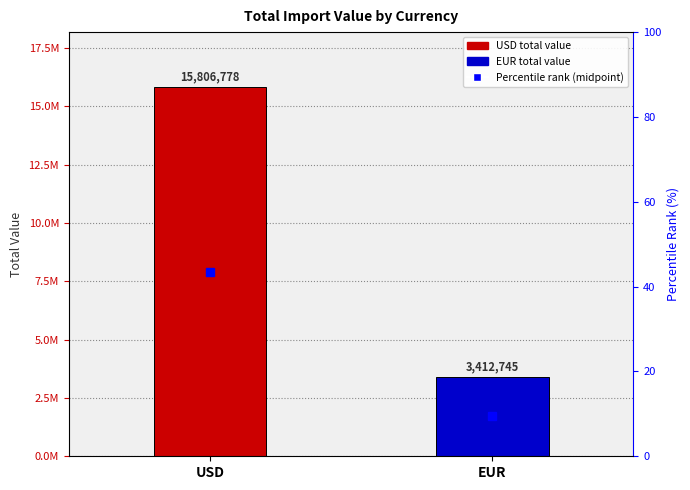

The value at USD is 5828998.8. True or false?

False